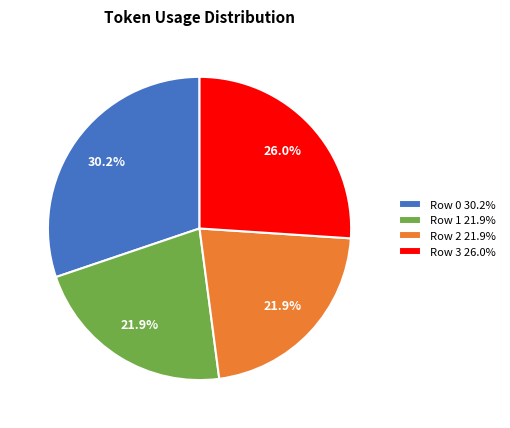

Is the sum of Row 2 21.9% and Row 1 21.9% greater than half?

No